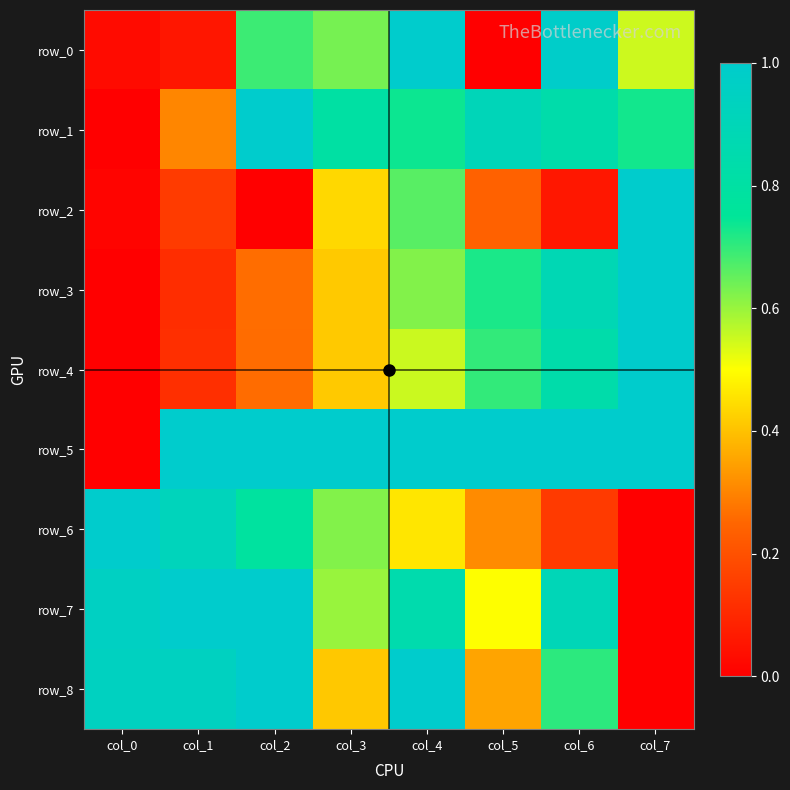

What is the average value of the row_8 series?

0.7